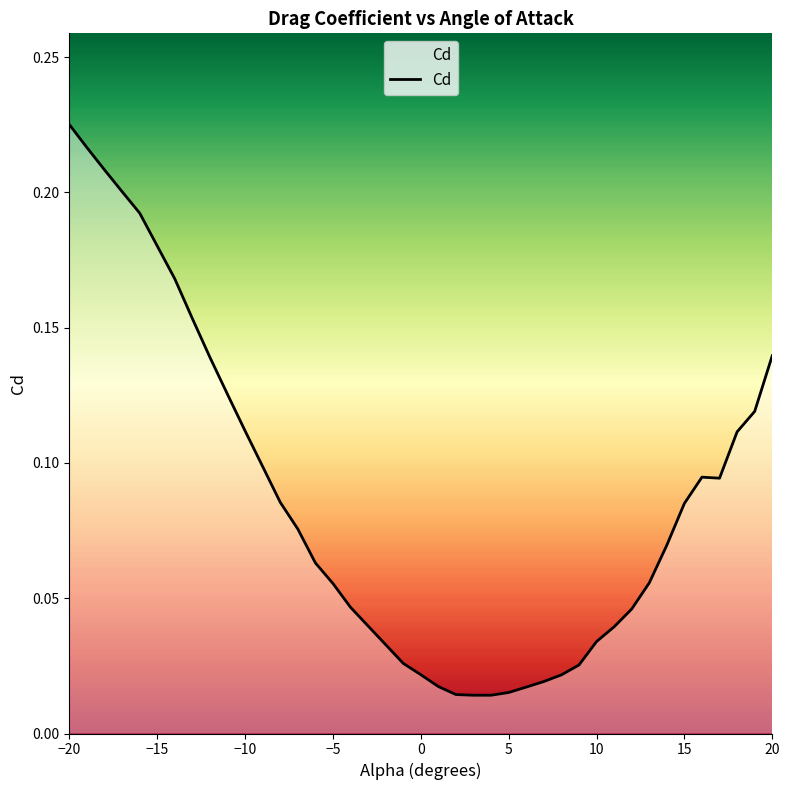

How many lines are shown in the chart?

1